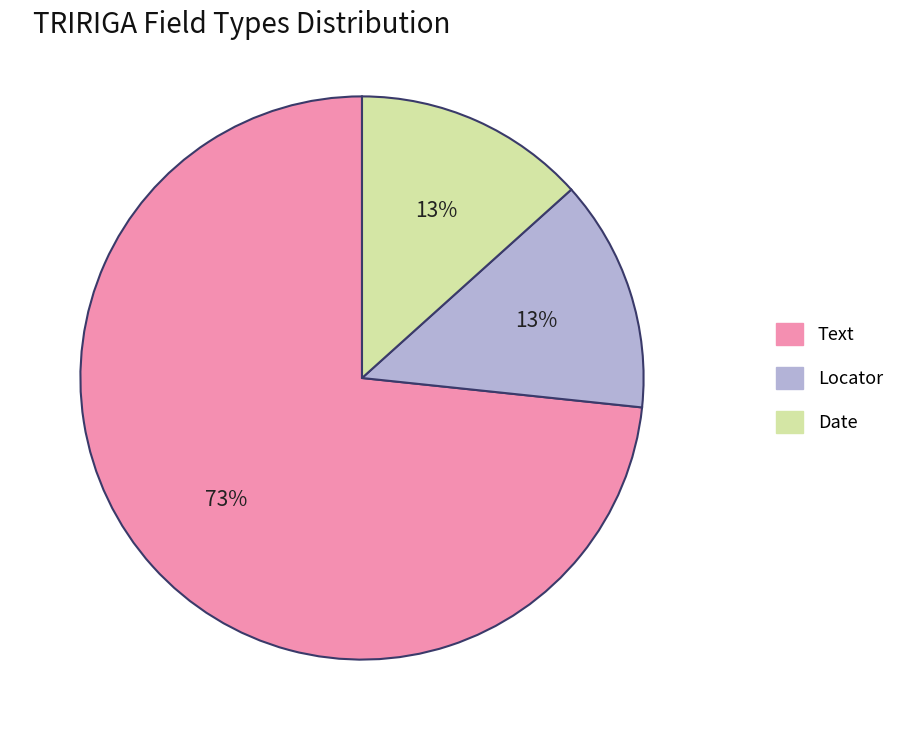

What is the majority slice?

Text